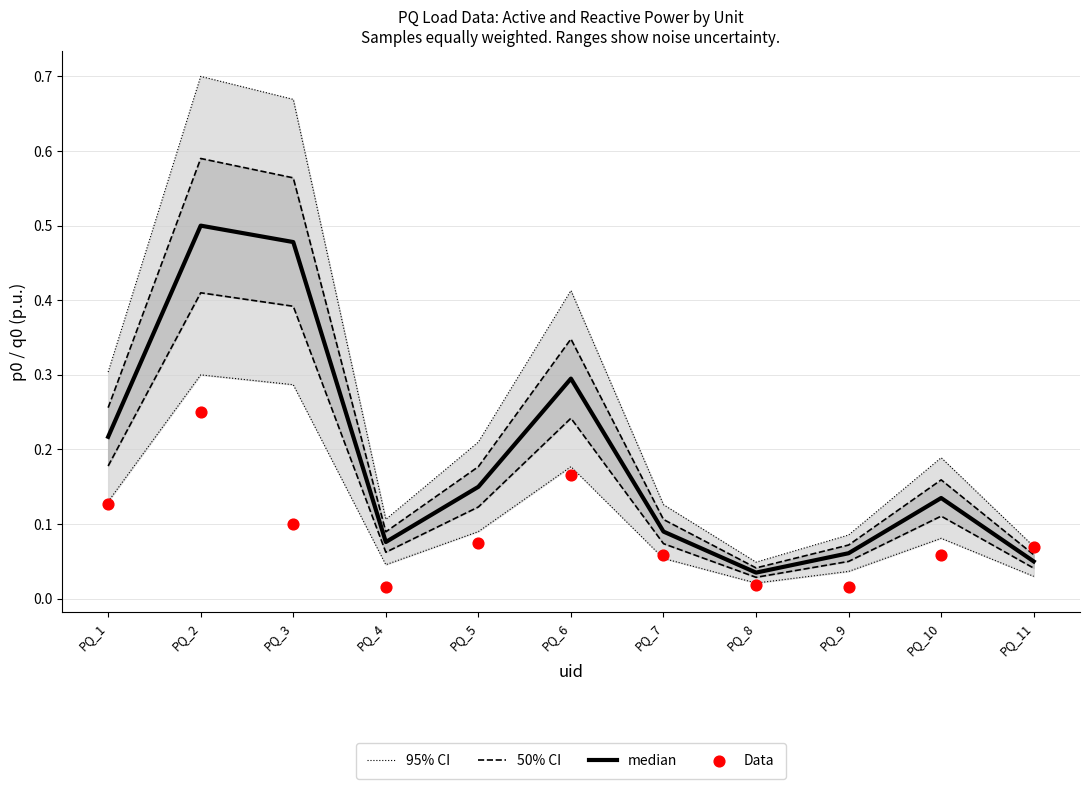

What are all the series names shown in the legend?

95% CI, 50% CI, median, Data